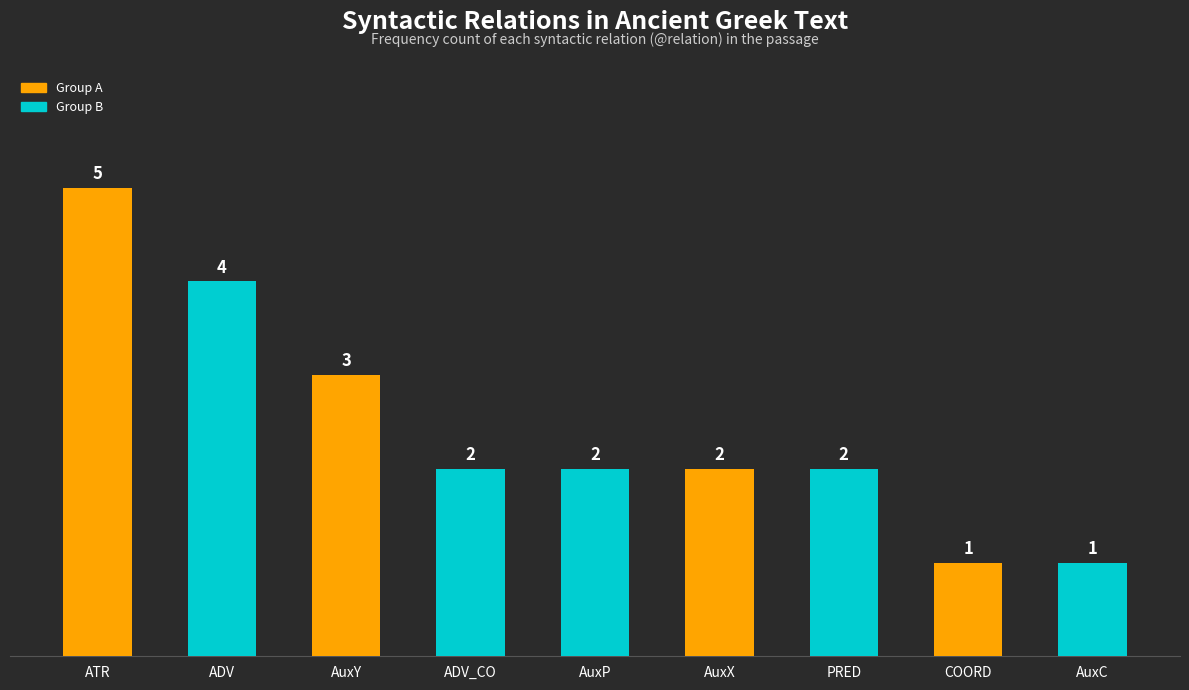

Where is the data nearest to the value 3?

AuxY